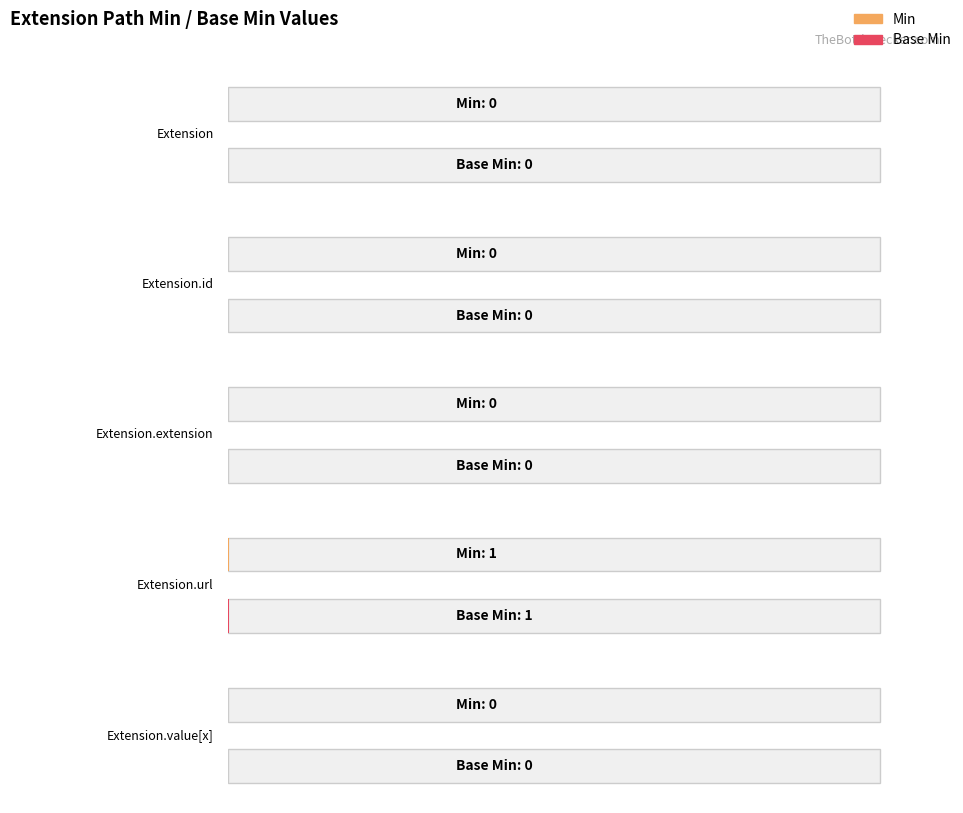

How many Base Min values are between 0 and 1?

5